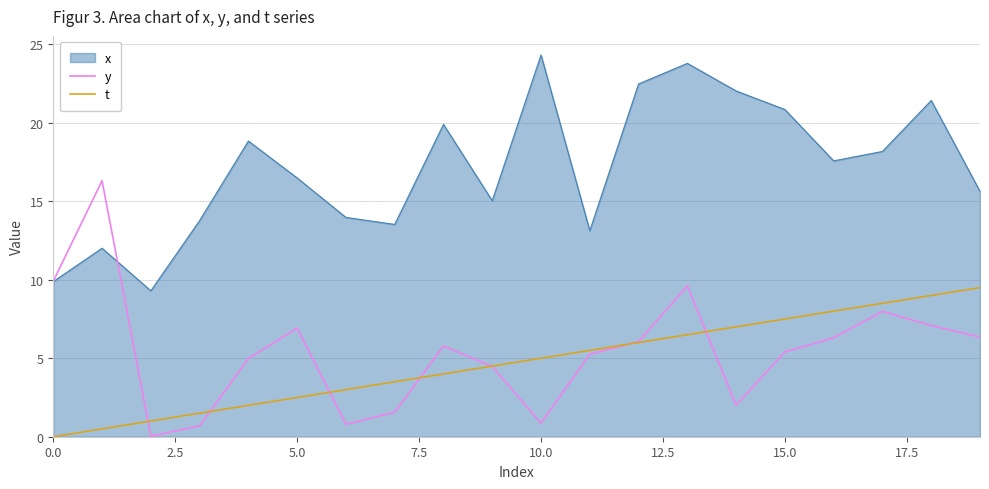

How many lines are shown in the chart?

3